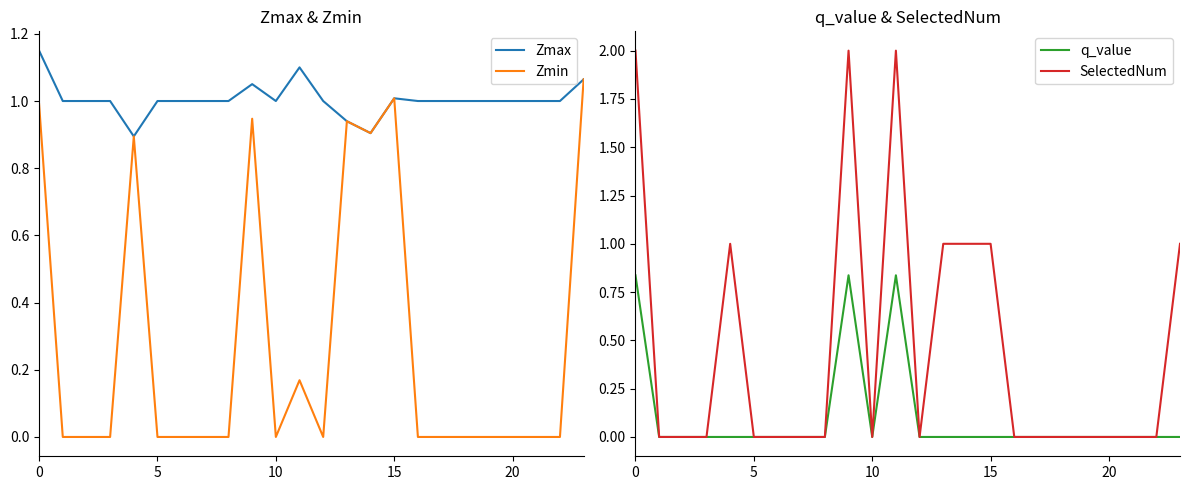

What are all the series names shown in the legend?

Zmax, Zmin, q_value, SelectedNum